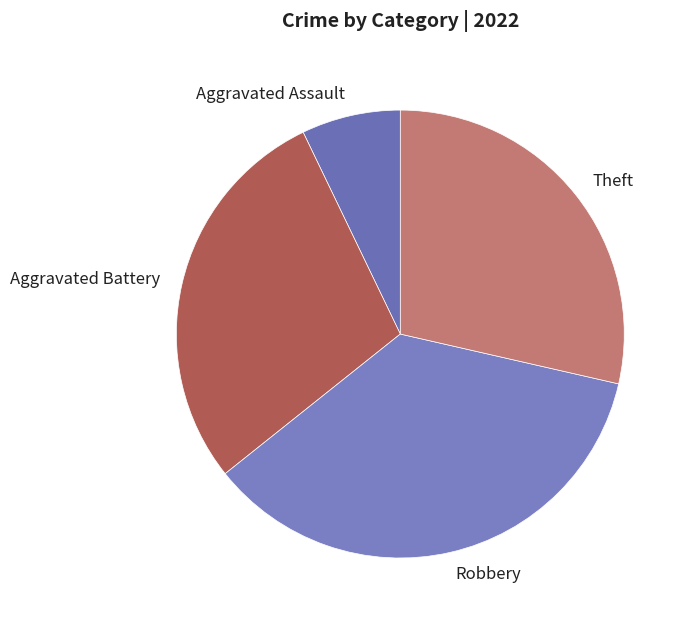

Is there any slice that represents more than half of the pie?

No